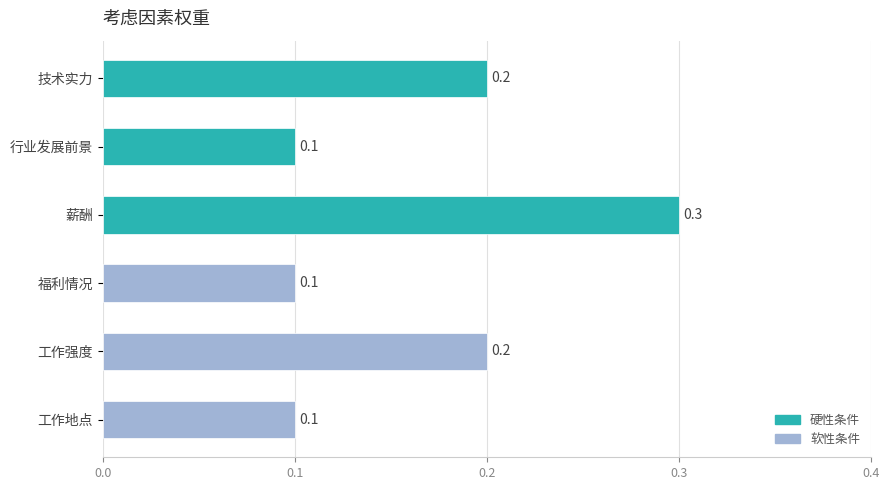

The value at 行业发展前景 is 0.0. True or false?

False